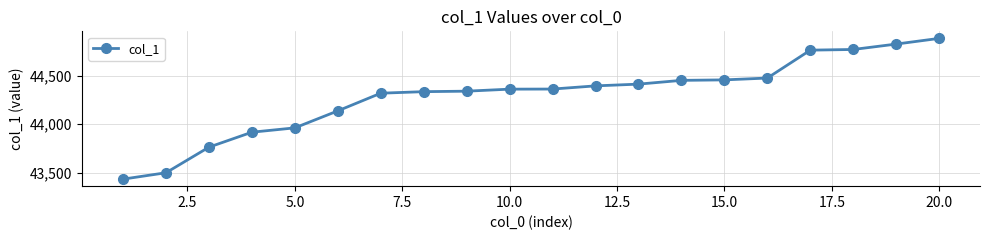

What is the value of the 19th point from the left?

44831